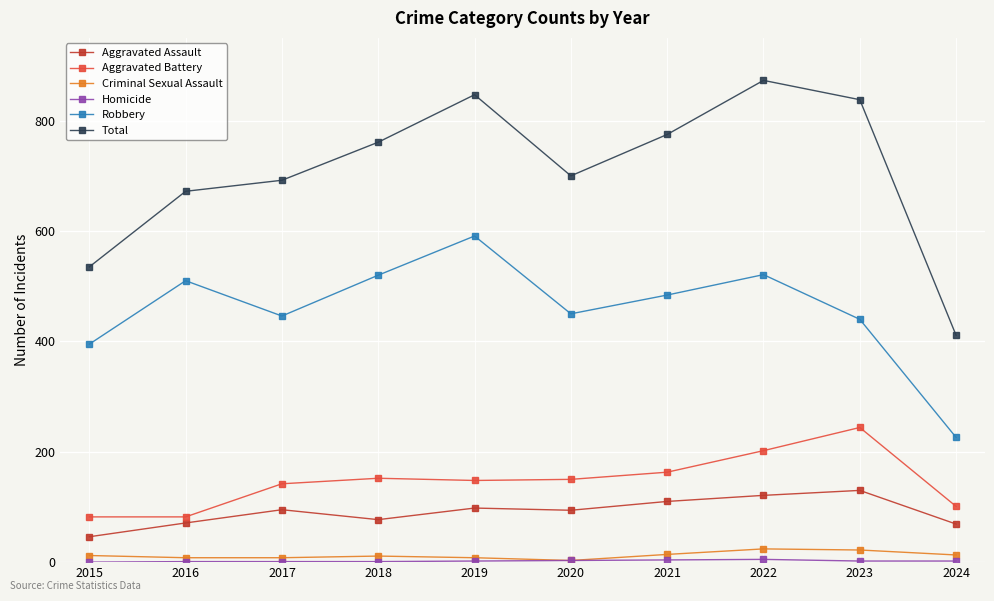

At how many categories does at least one series exceed 106?

10